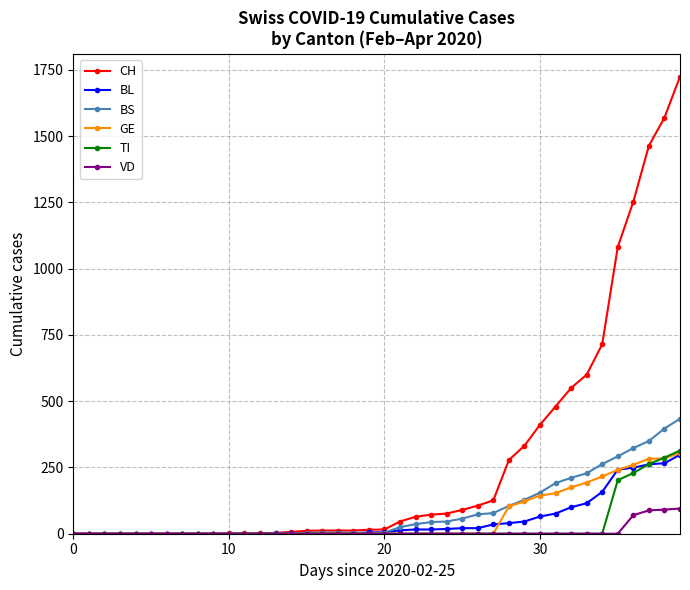

Which series has the largest range (max minus min)?

CH